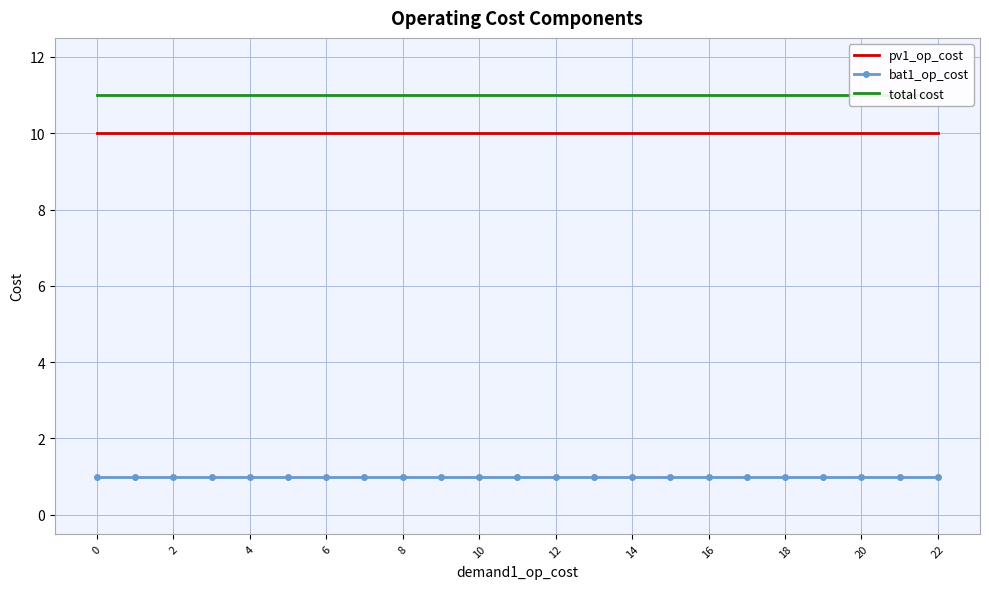

True or false: total cost and pv1_op_cost intersect in this chart.

False